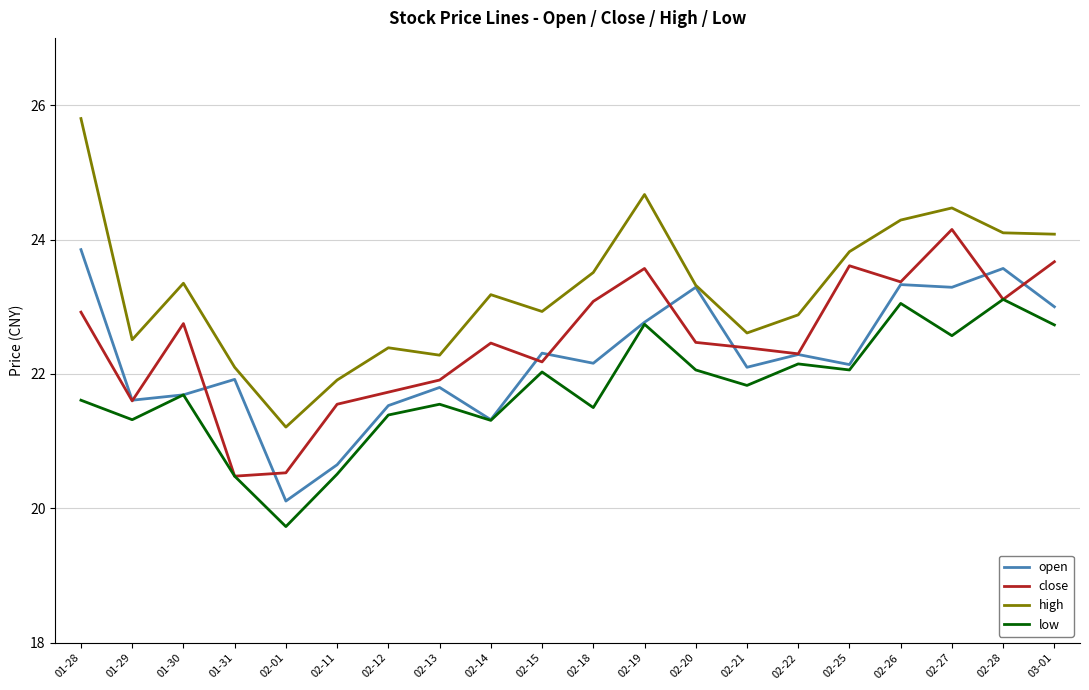

Between 02-01 and 02-12, which series saw the biggest shift?

low